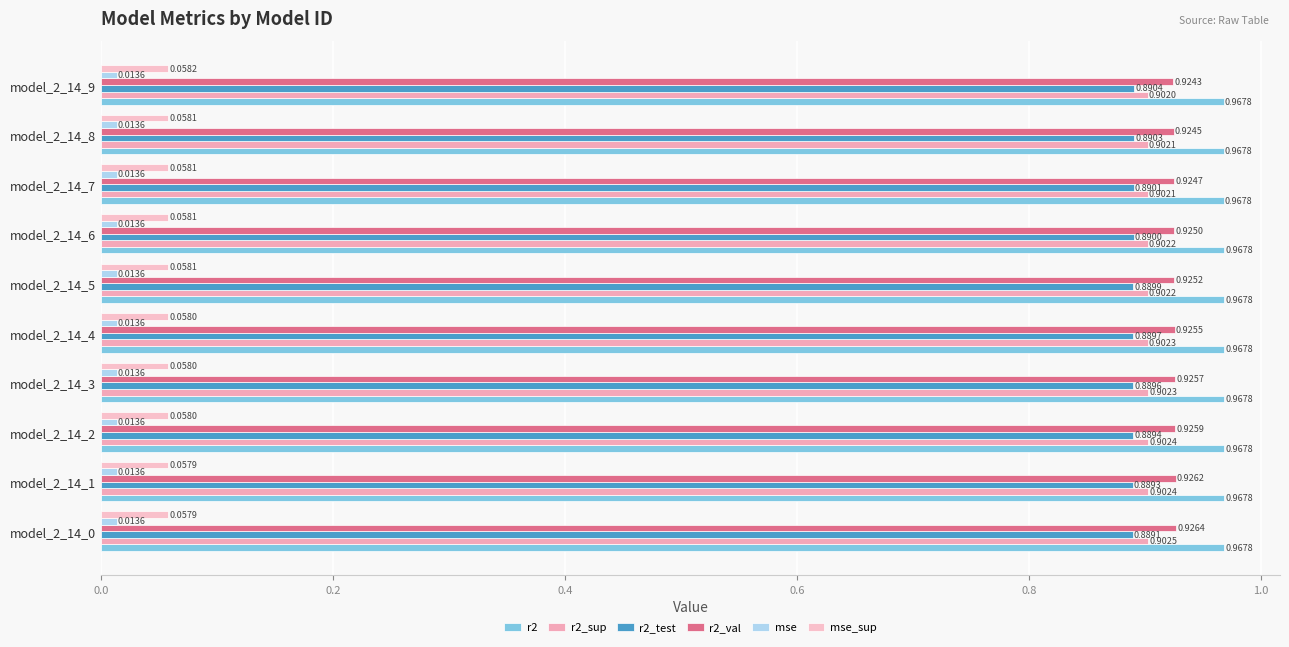

What position from the left is 0.8?

5